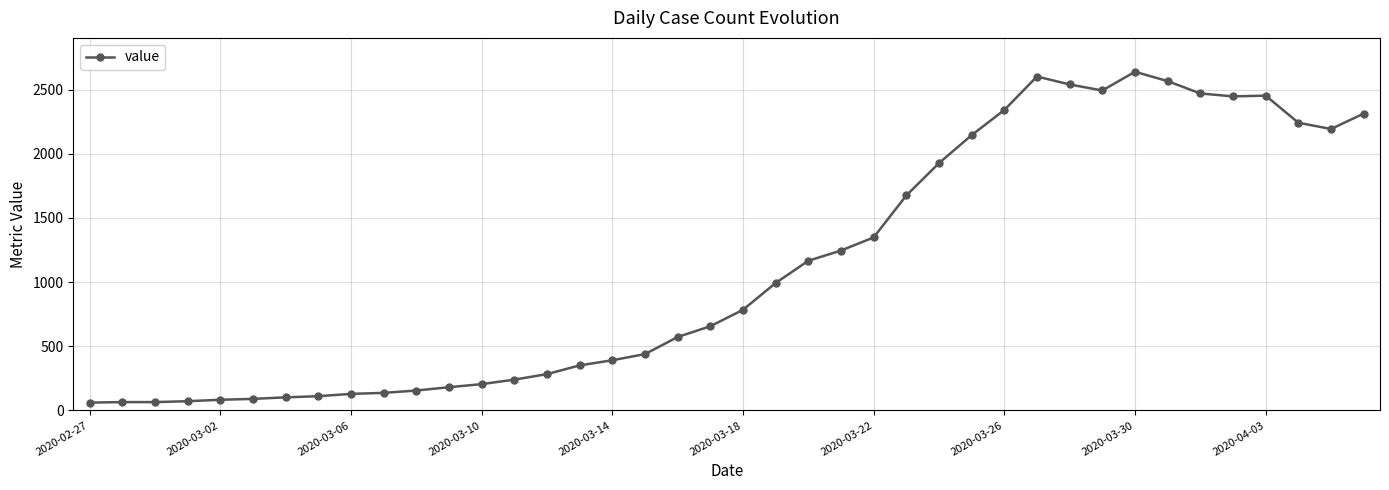

How many categories are shown in the chart?

40